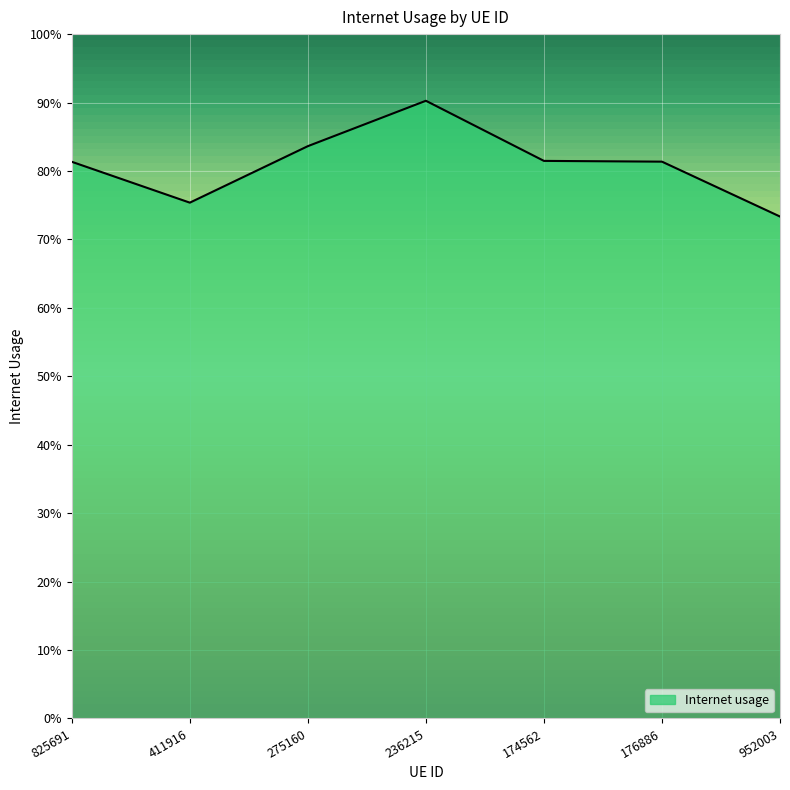

Does the chart display data point markers on the line(s)?

No